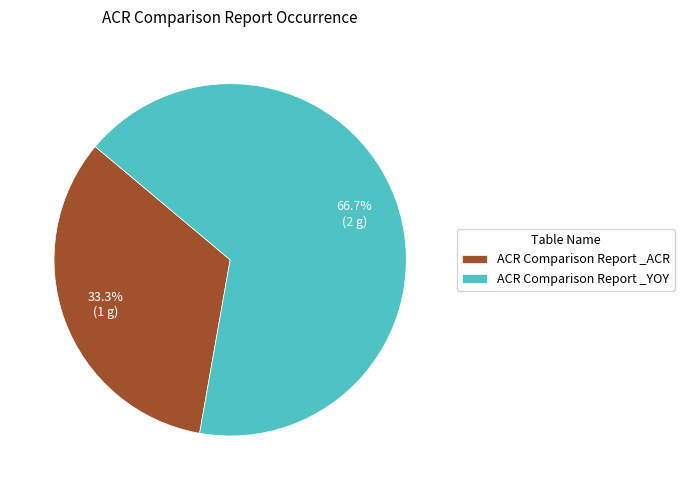

Between ACR Comparison Report _ACR and ACR Comparison Report _YOY, which is larger?

ACR Comparison Report _YOY